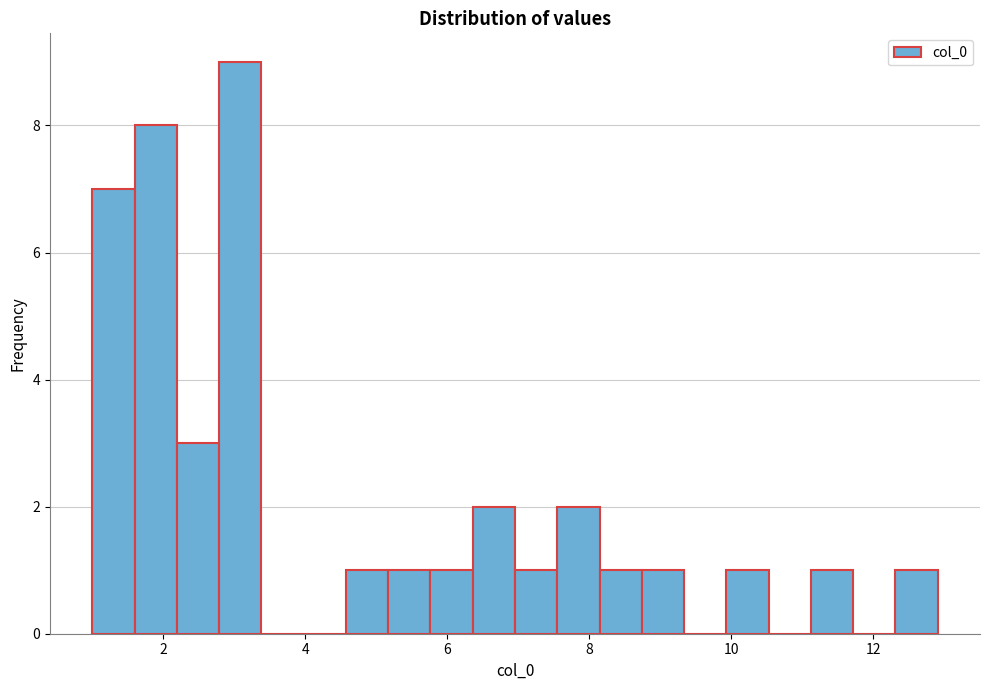

Read against the x-axis, roughly where is the centre of the tallest bar?

3.0